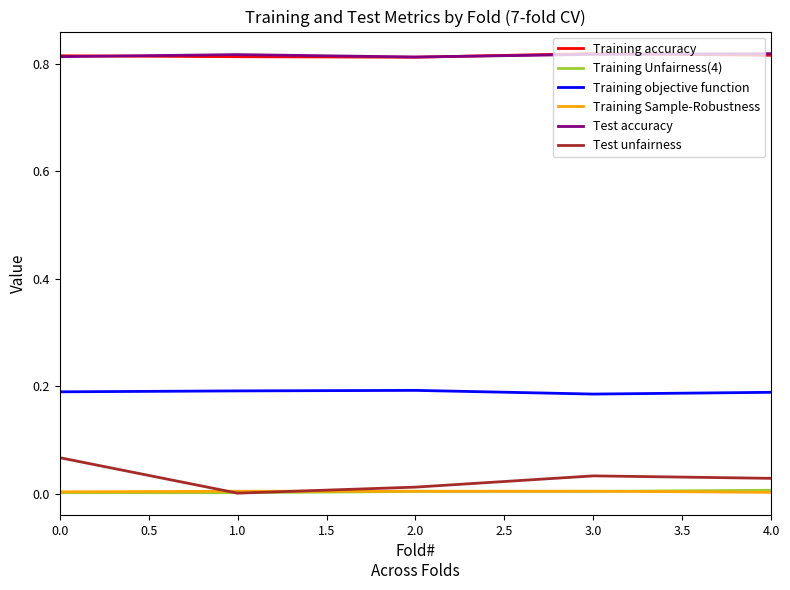

Is the value of Test accuracy at 2.0 greater than the value of Test unfairness at 0.0?

Yes